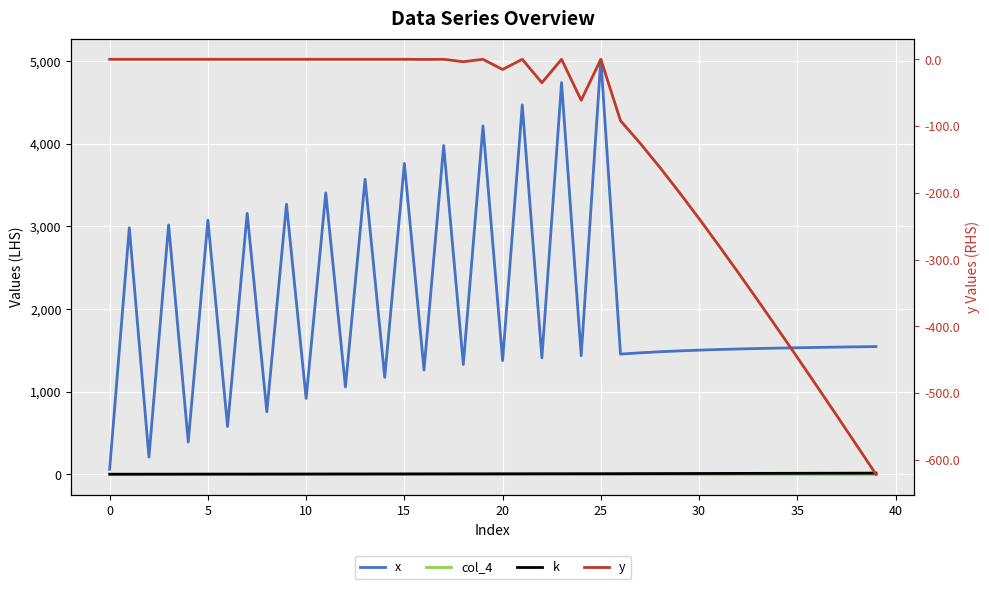

True or false: k and x intersect in this chart.

False